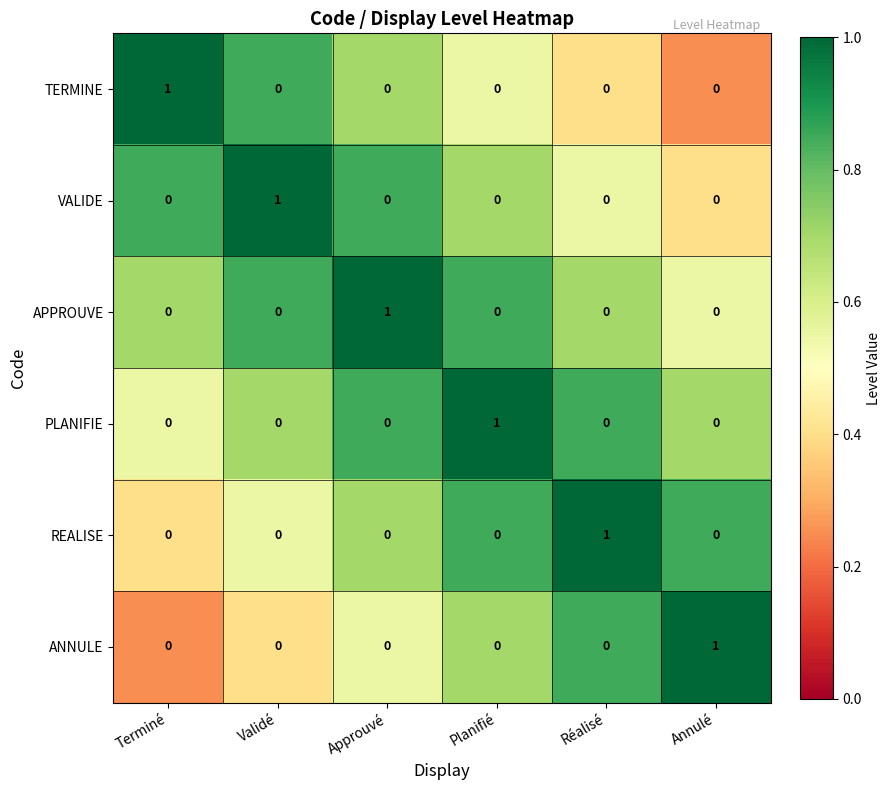

How many ANNULE values are between 0 and 1?

6